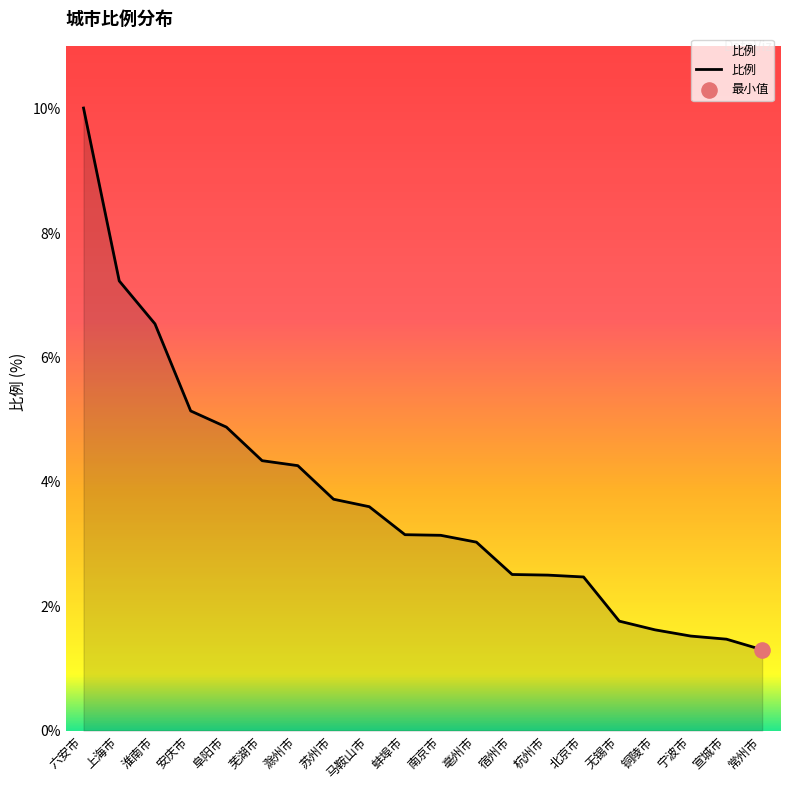

What is the ratio of the value at 宁波市 to the value at 铜陵市?

0.9